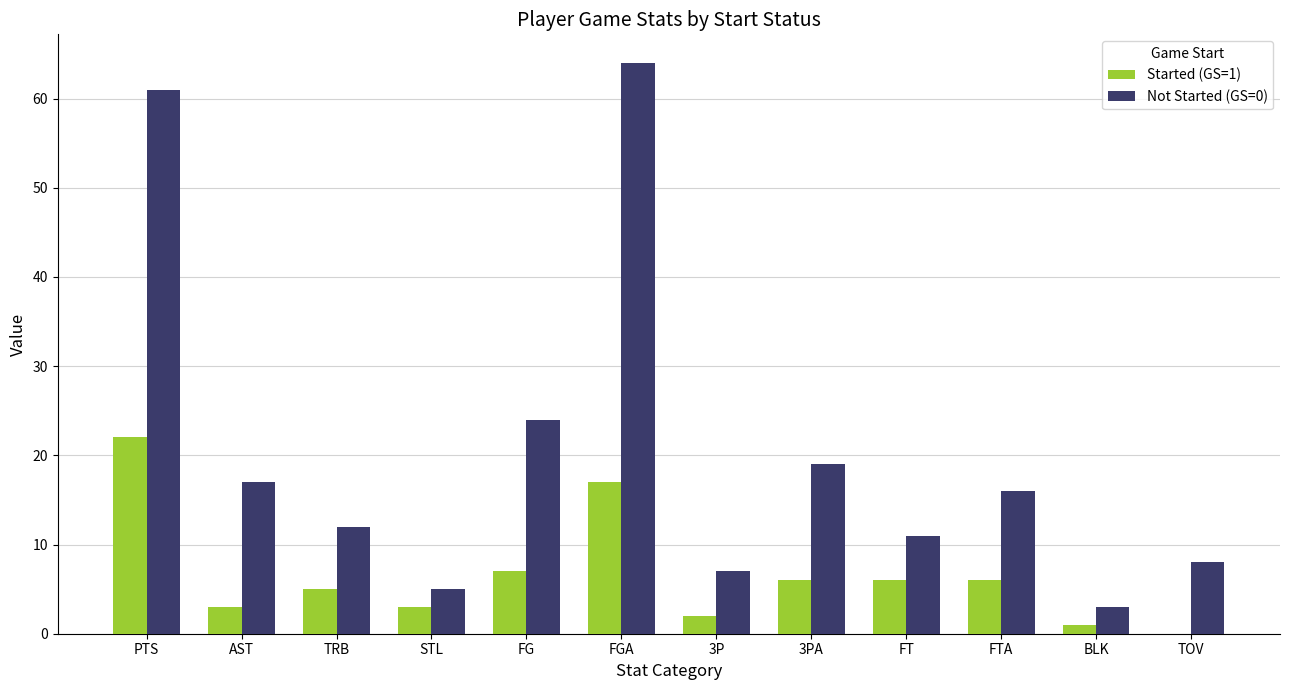

Which series changed the most between STL and FG?

Not Started (GS=0)